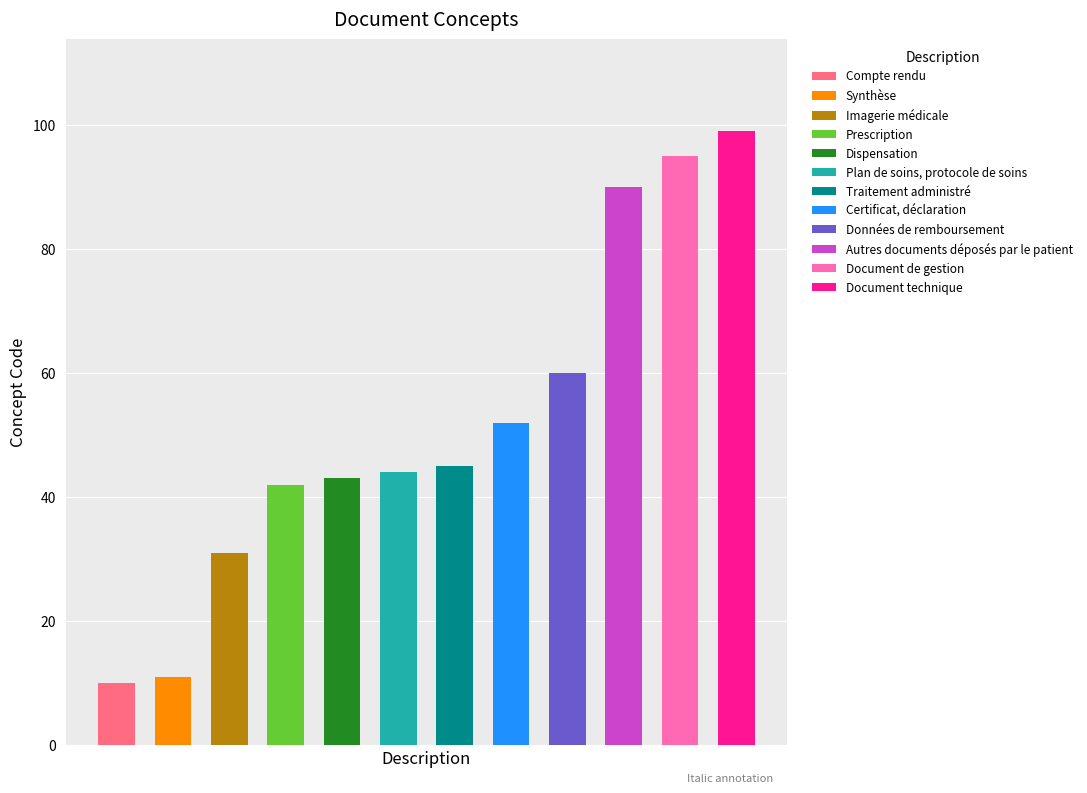

The value at Plan de soins, protocole de soins is 44. True or false?

True